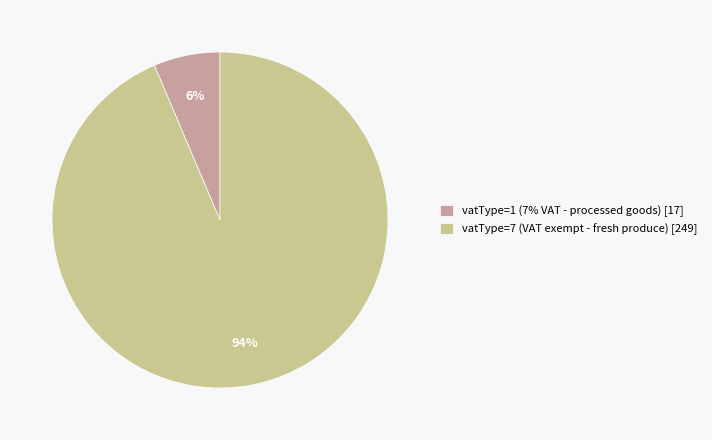

How many slices are in this pie chart?

2